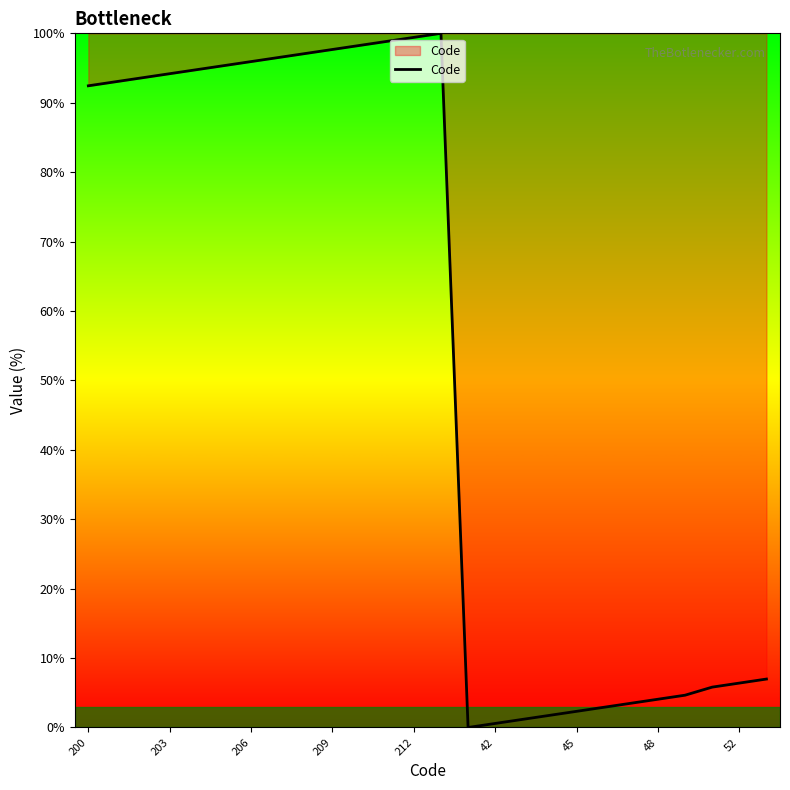

What is the greatest value displayed?

100.0